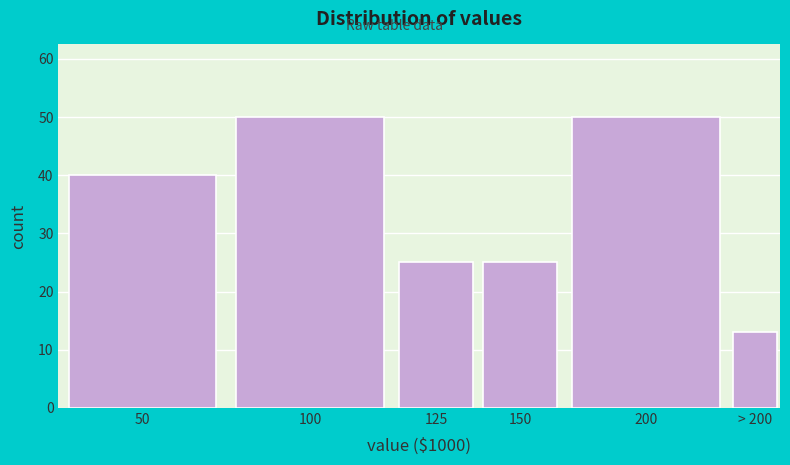

Reading right to left, what are all the values shown in this chart?

> 200=13	200=50	150=25	125=25	100=50	50=40